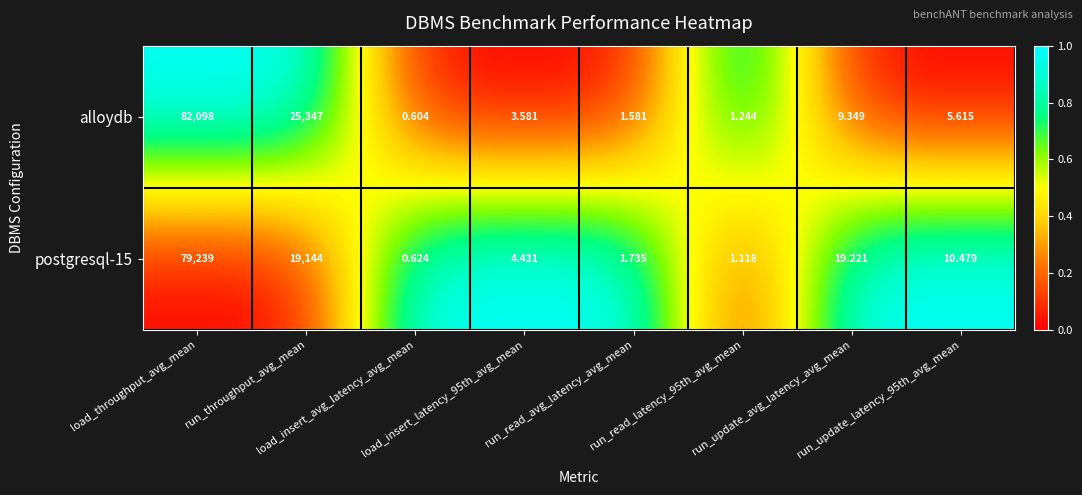

What is the total value across all series at run_read_avg_latency_avg_mean?

3.3